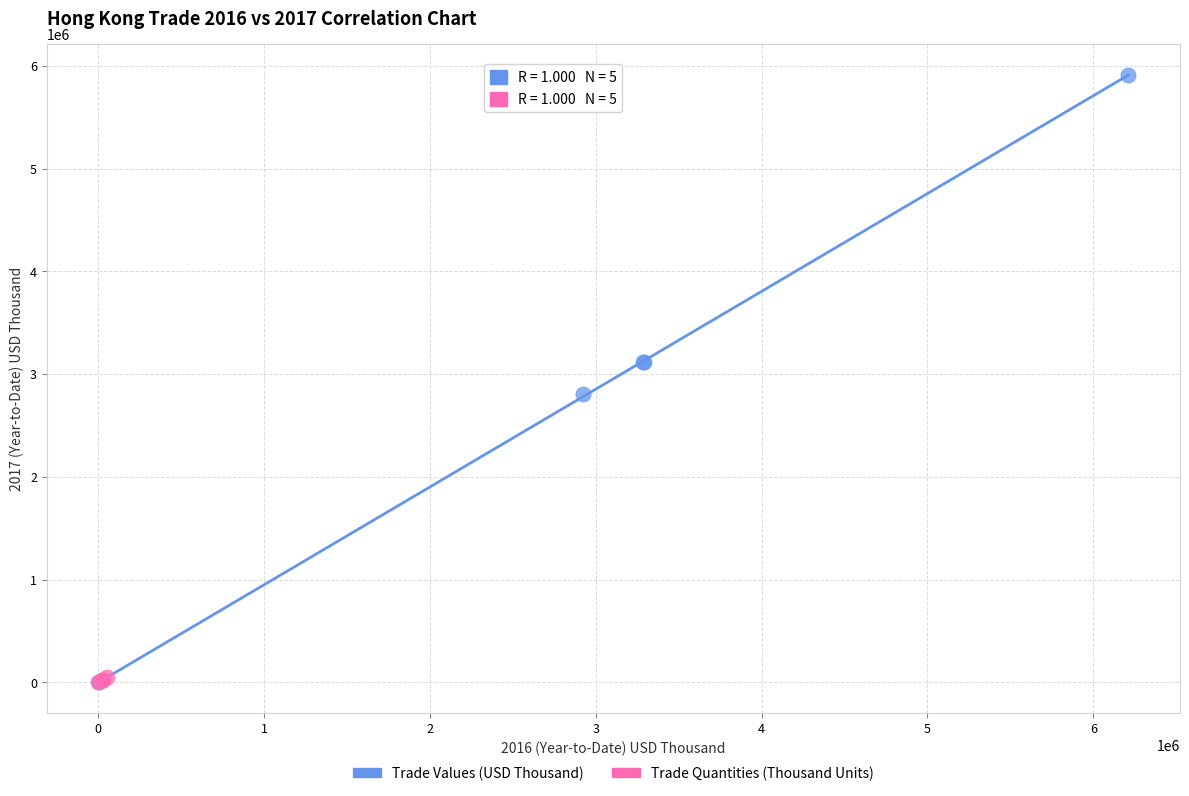

Which series reaches the maximum Y coordinate?

Trade Values (USD Thousand)